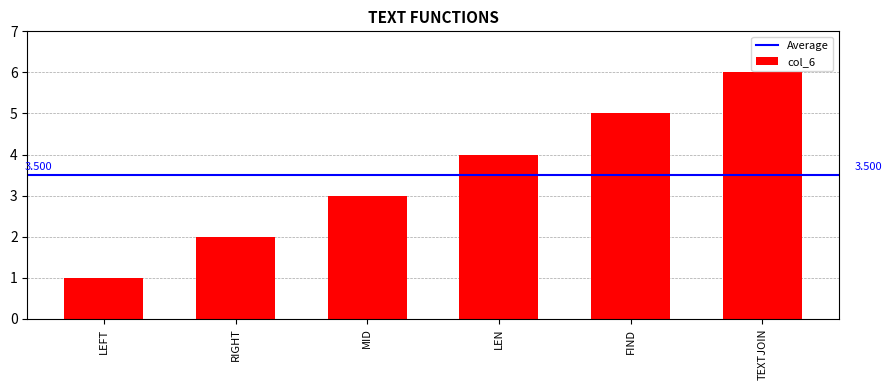

What is the change in value from RIGHT to LEN?

+2